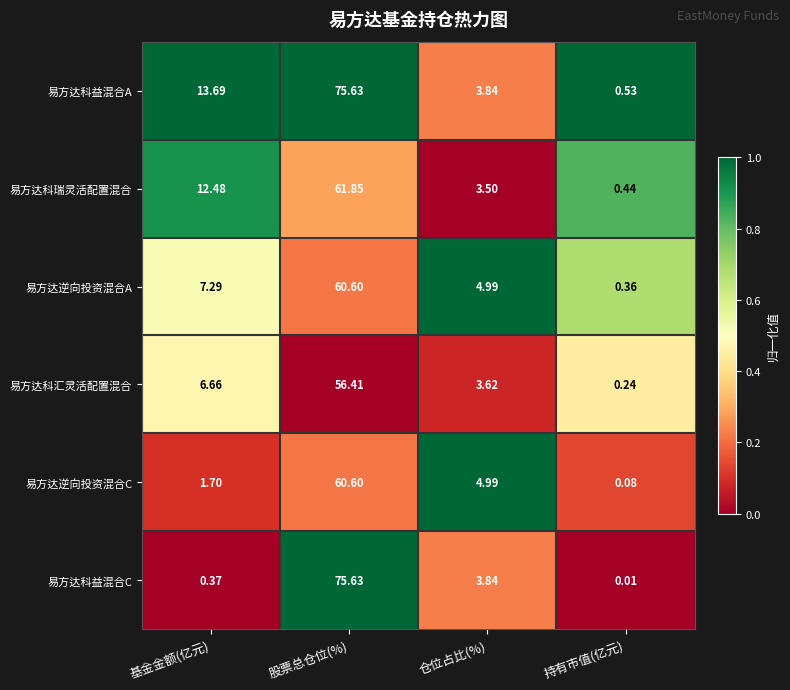

Between 股票总仓位(%) and 持有市值(亿元), which series saw the biggest shift?

易方达科益混合C